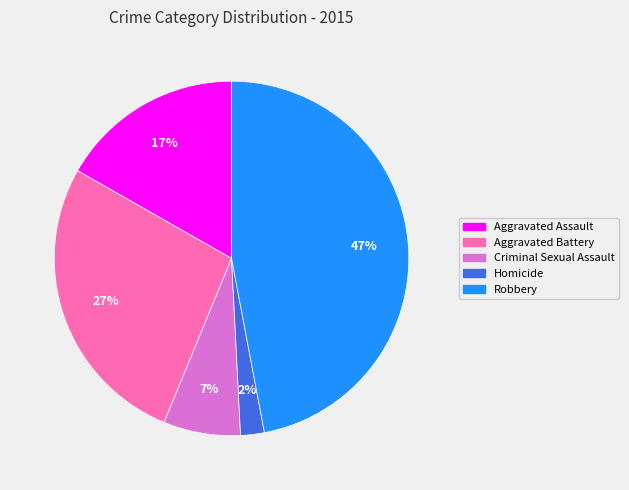

Which has a higher value, Criminal Sexual Assault or Robbery?

Robbery